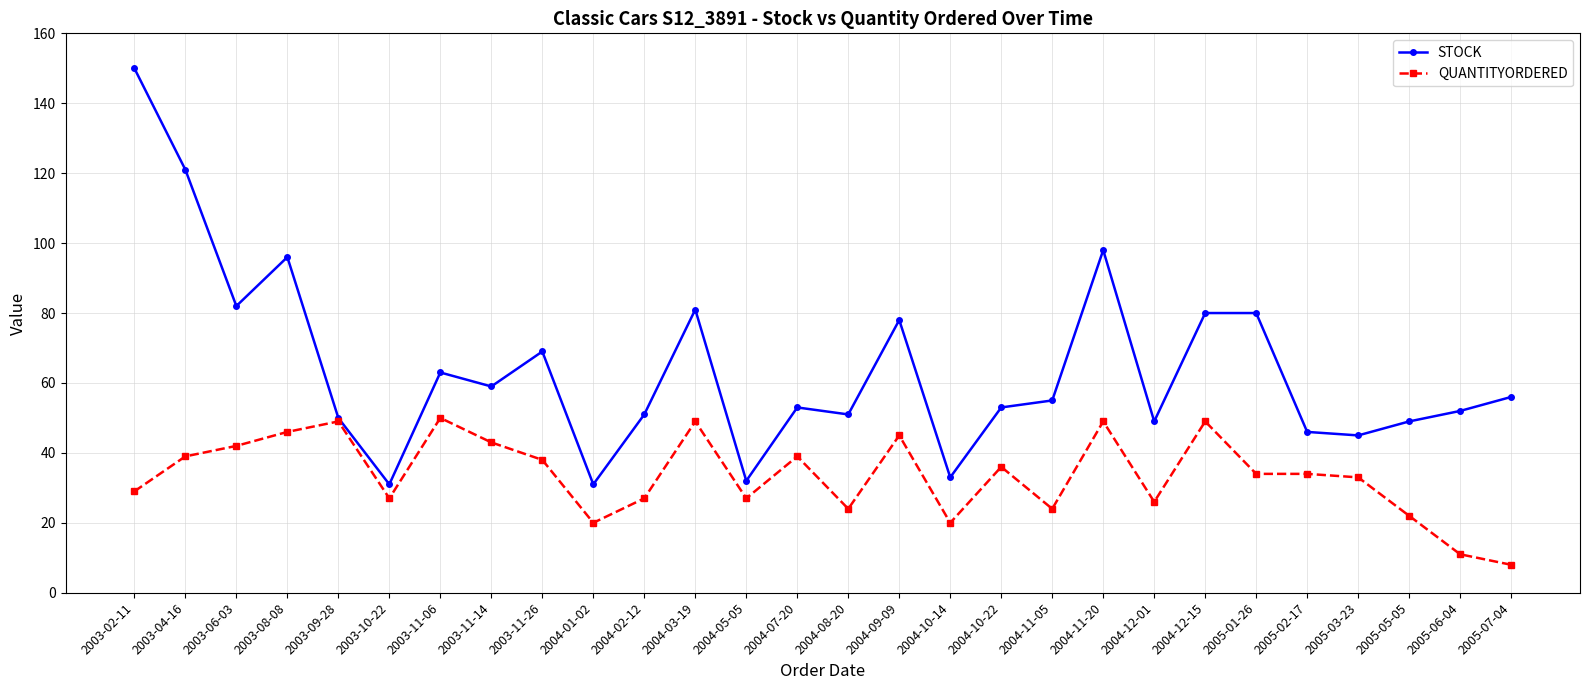

At which category does STOCK reach its first local peak?

2003-08-08